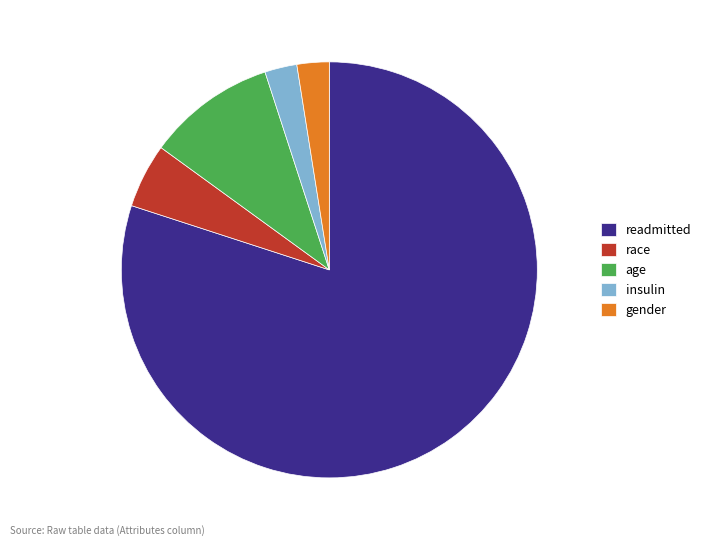

True or false: gender accounts for 11% of the total.

False